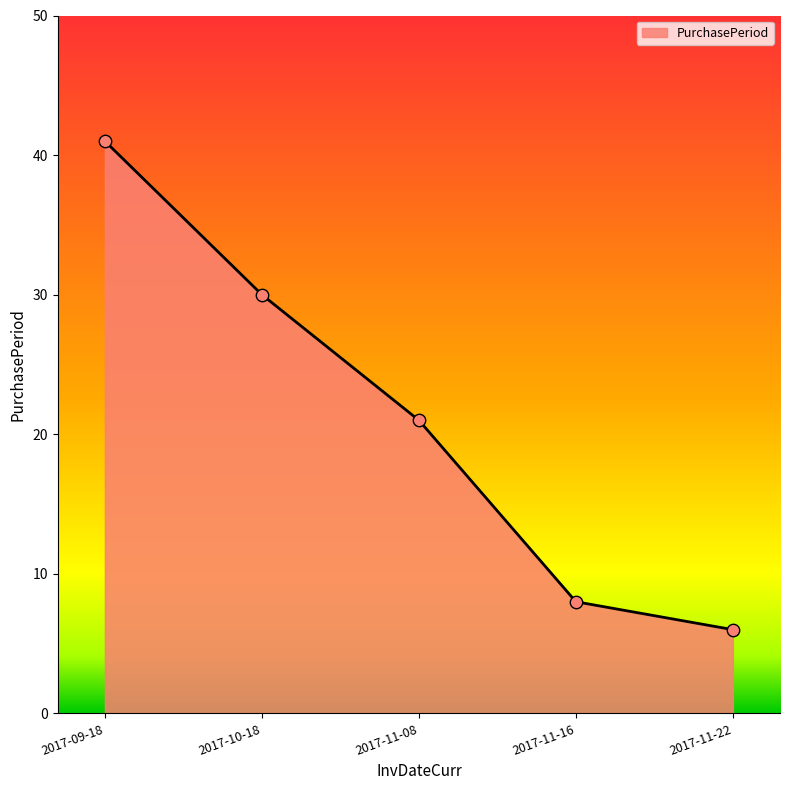

Between 2017-09-18 and 2017-11-16, which is larger?

2017-09-18